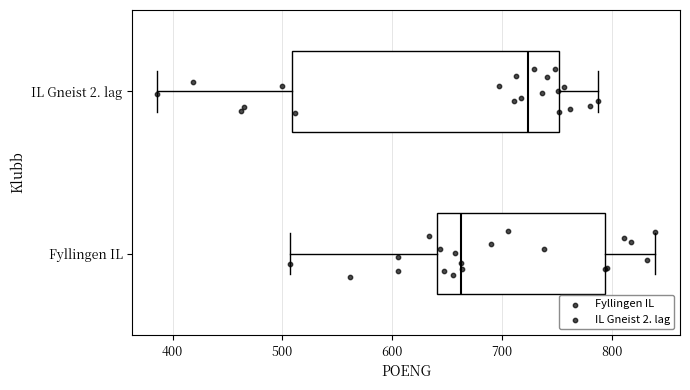

Where does the median line of the box for Fyllingen IL sit on the x-axis? The values are not printed on the chart, so give them approximately, as read against the axis.

660